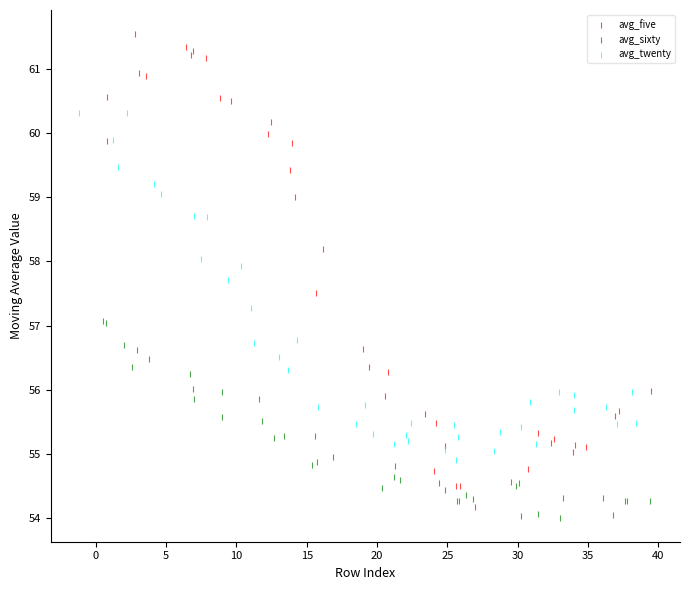

Which series has the largest Y range (max minus min)?

avg_five